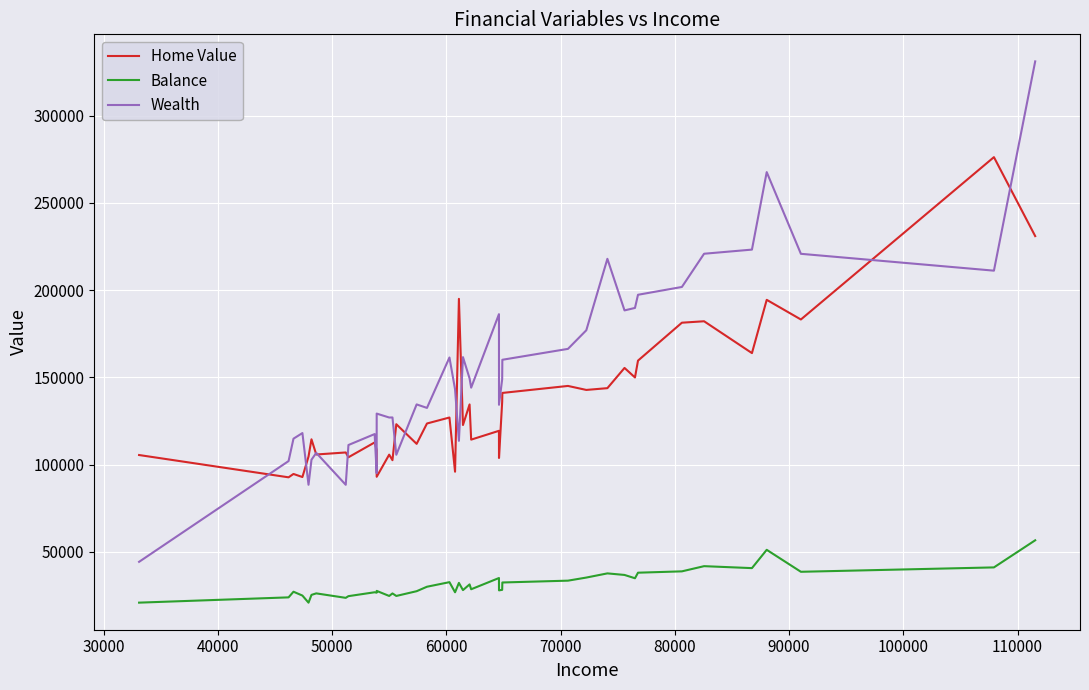

What is the smallest value displayed?

20826